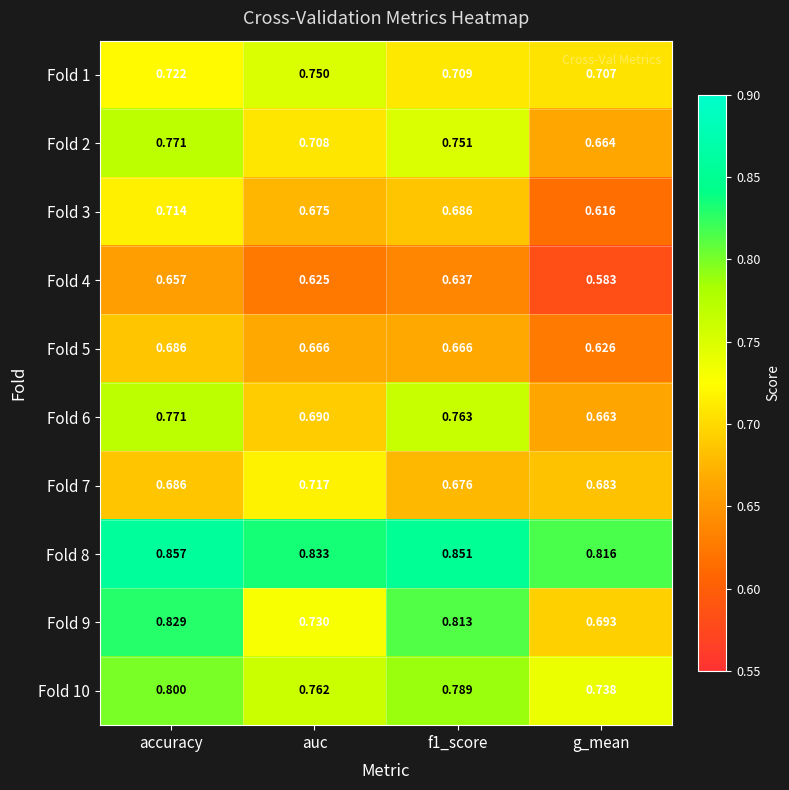

At which label does Fold 3 reach its peak?

accuracy